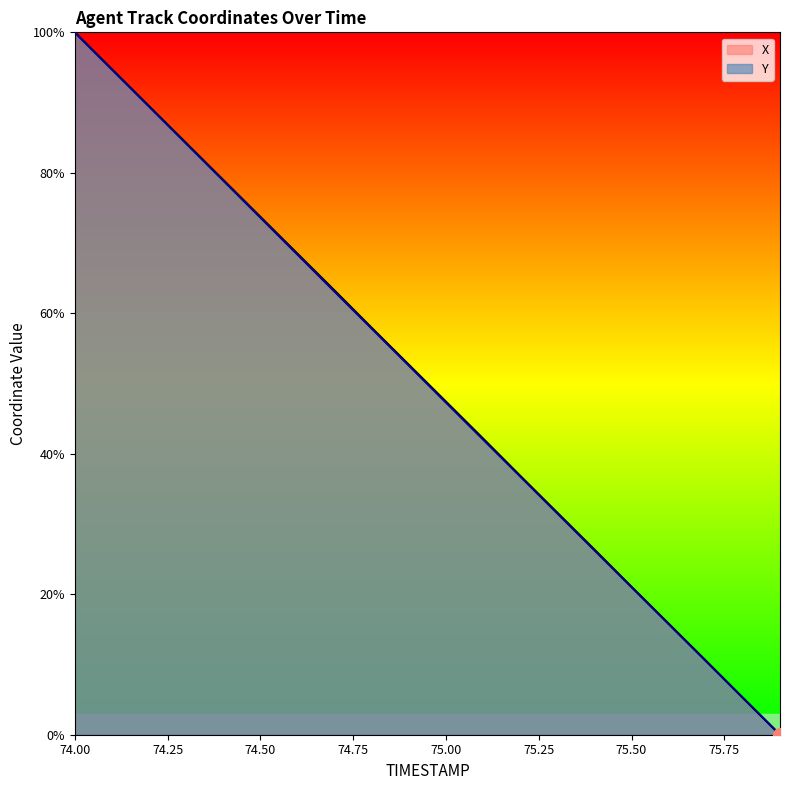

What is the difference between the X values at 75.7 and 74.4?

68.4